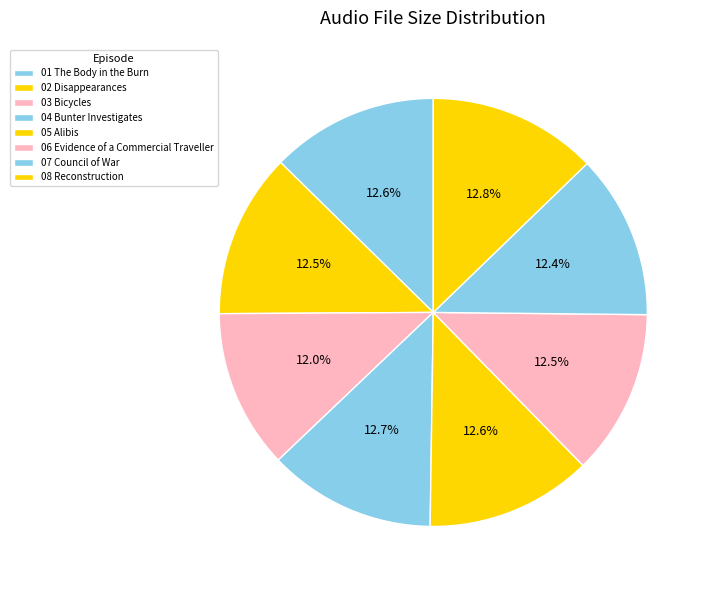

Does any single category account for the majority?

No